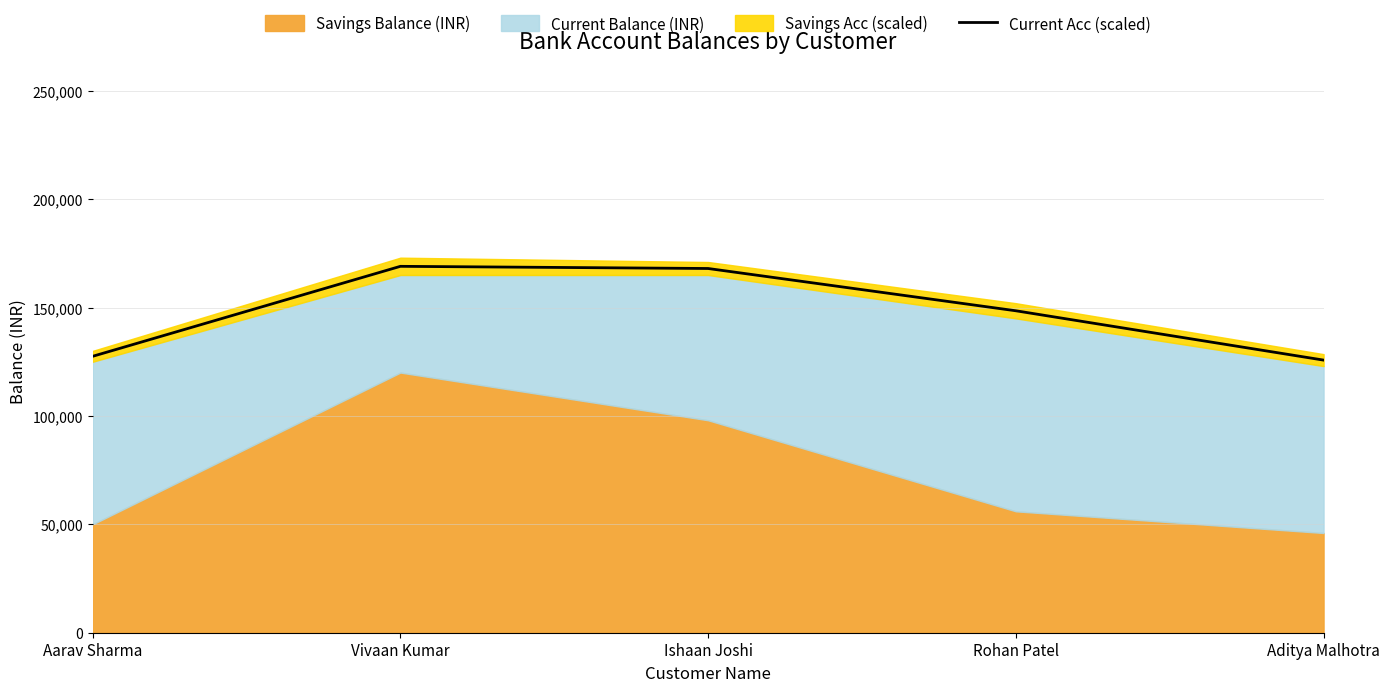

What is the change in value from Vivaan Kumar to Aditya Malhotra?

-43250